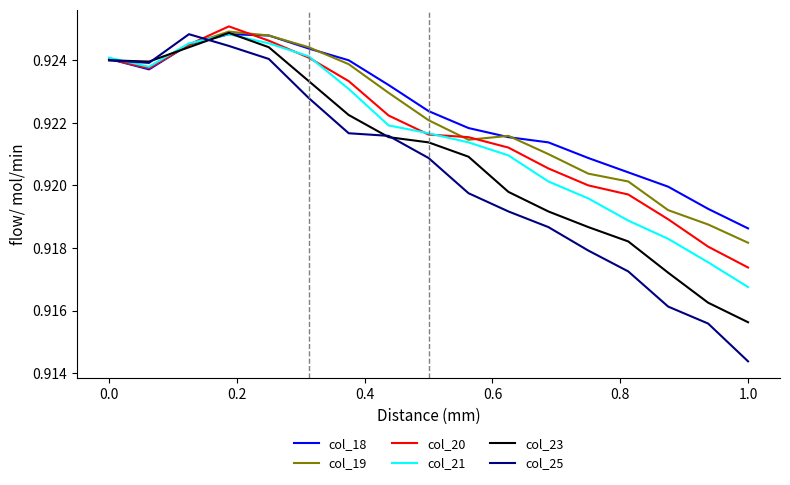

Which series has the widest spread of values?

col_25